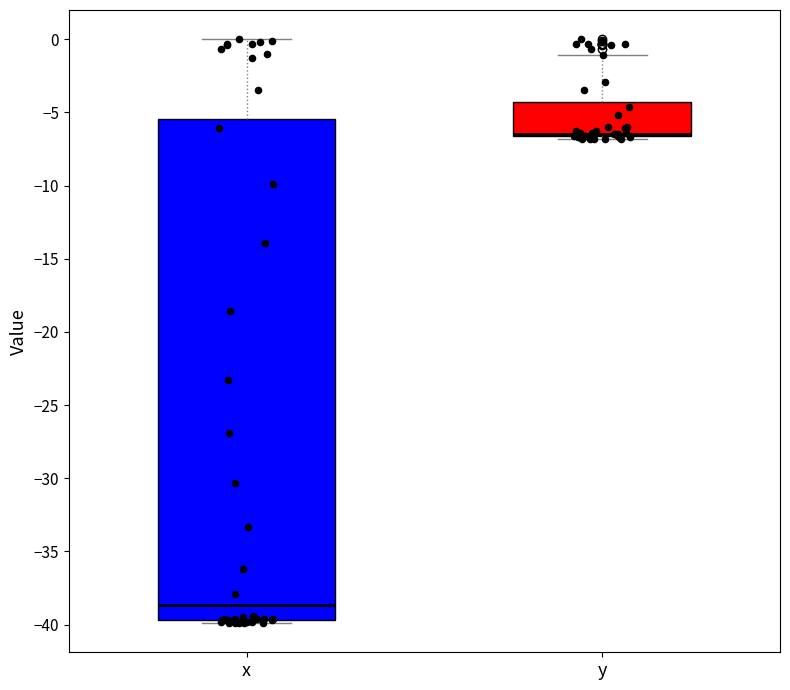

Reading left to right, transcribe this box plot: for each box, give where its median line is, the range the box spans, and where its two whiskers end, as read against the y-axis. The values are not printed on the chart, so give them approximately, as read against the axis.

x: median -38.5, box -39.5 to -5.5, whiskers -40.0 to 0.0
y: median -6.5 (drawn on the box's lower edge), box -6.5 to -4.5, whiskers -7.0 to -1.0